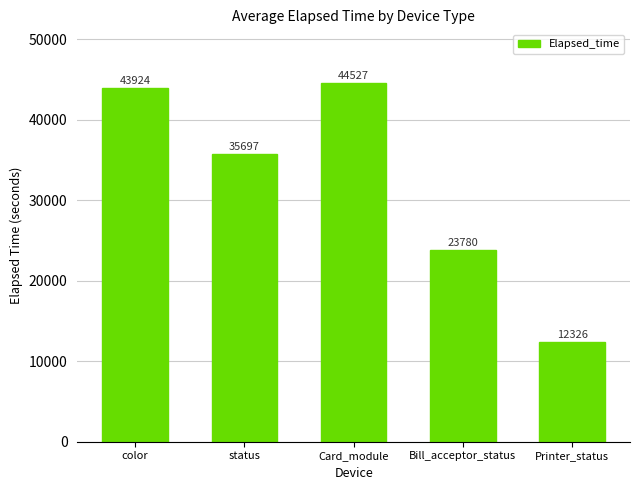

At which category does the chart reach its peak across all series?

Card_module